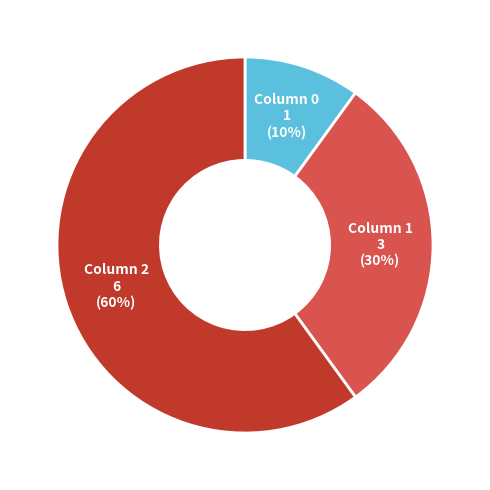

Does any single category account for the majority?

Yes